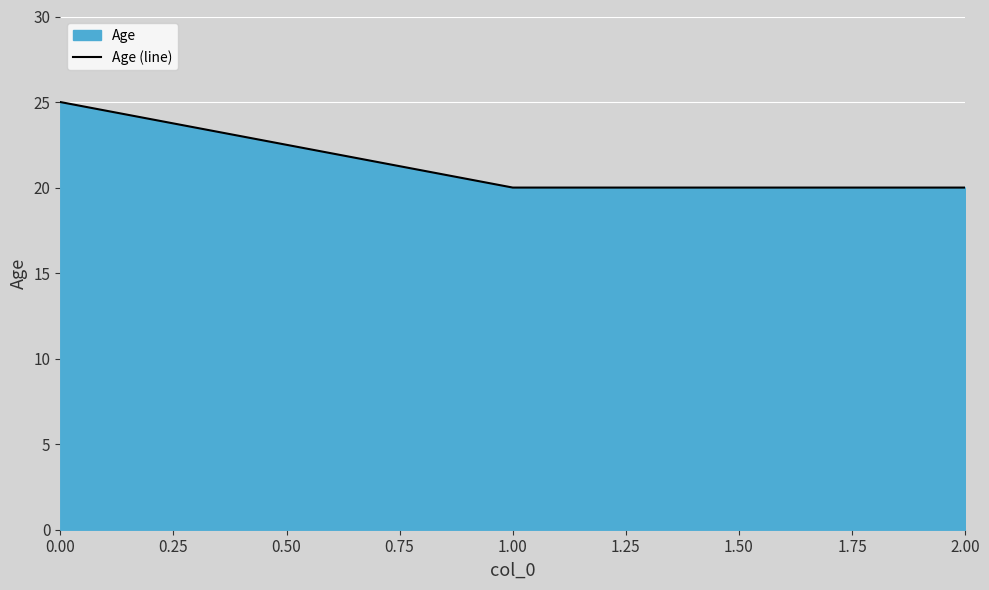

What is the maximum value shown in the chart?

25